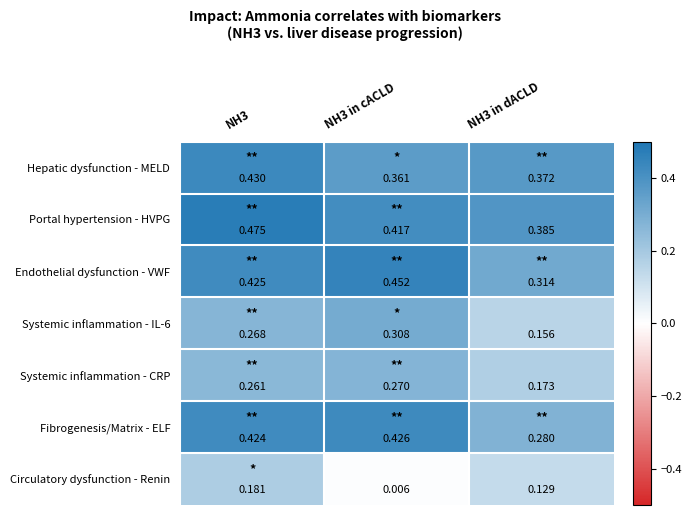

Rank the series by their maximum value, from lowest to highest.

Circulatory dysfunction - Renin, Systemic inflammation - CRP, Systemic inflammation - IL-6, Fibrogenesis/Matrix - ELF, Hepatic dysfunction - MELD, Endothelial dysfunction - VWF, Portal hypertension - HVPG